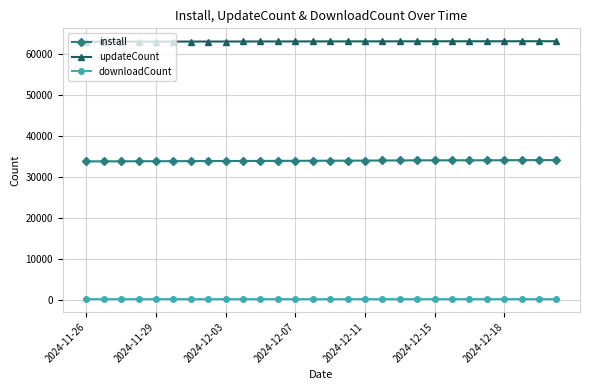

What is the sum of all downloadCount values?

6814